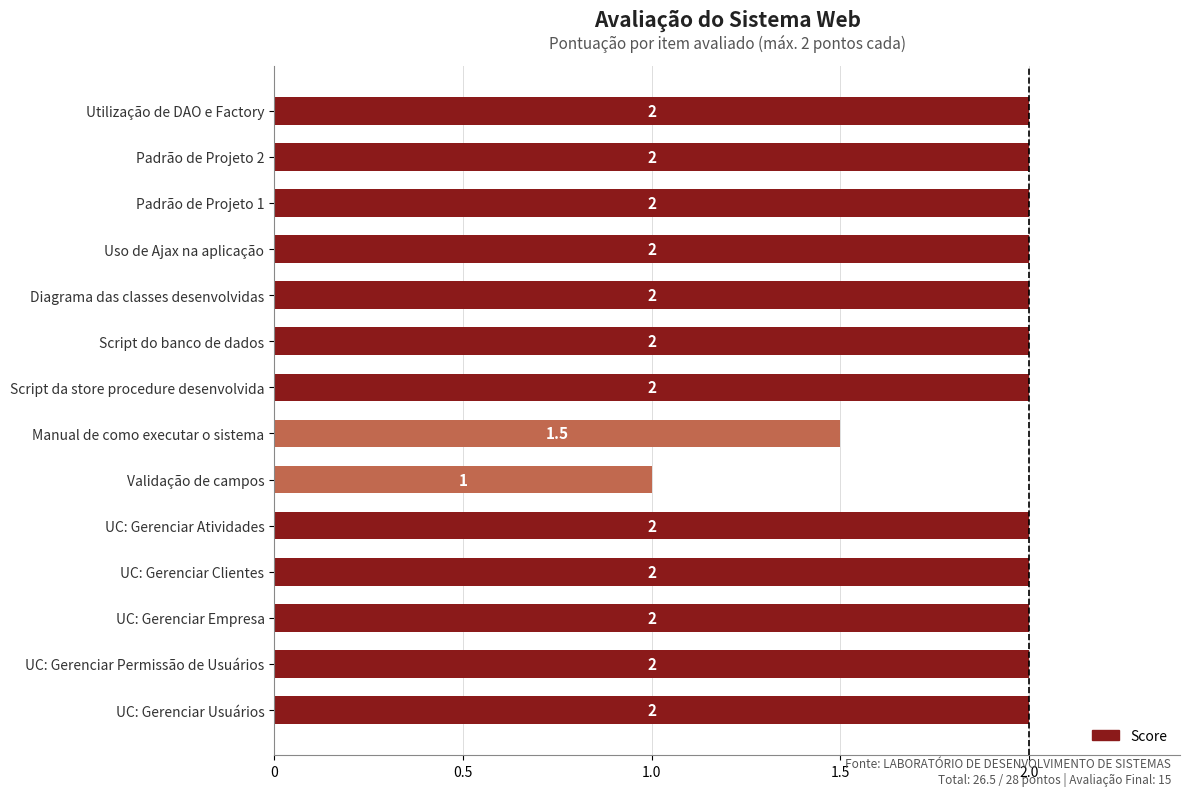

Reading bottom to top, what are all the values shown in this chart?

2.0	2.0	2.0	2.0	2.0	1.0	1.5	2.0	2.0	2.0	2.0	2.0	2.0	2.0